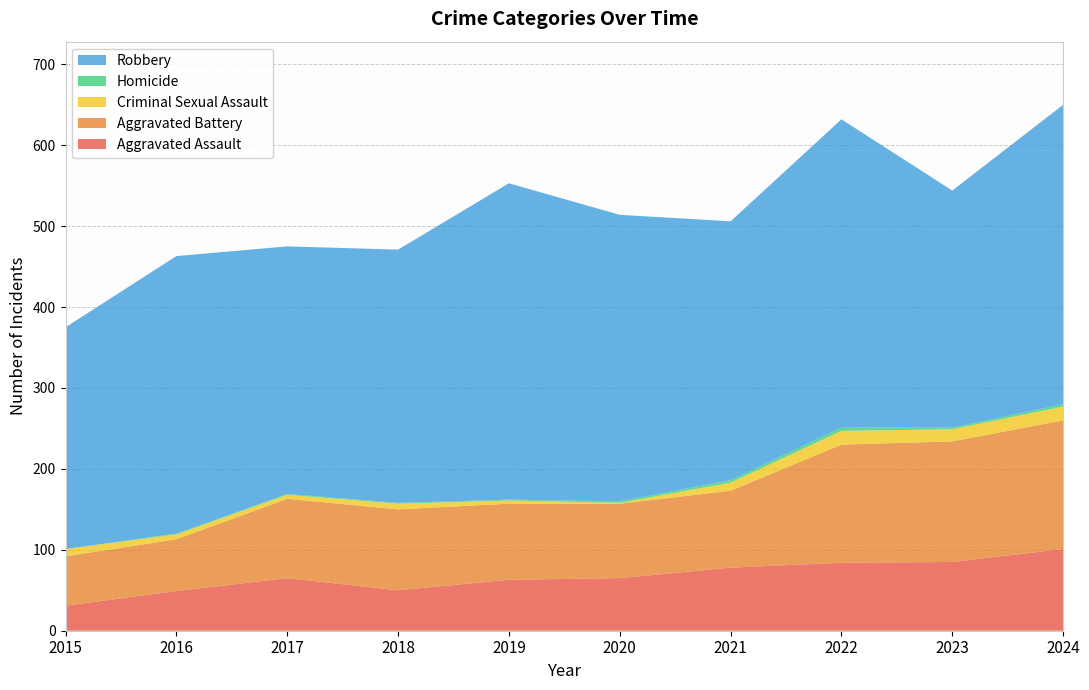

Reading left to right, extract all data points from this chart.

Aggravated Assault: 2015=31	2016=49	2017=65	2018=50	2019=63	2020=65	2021=78	2022=84	2023=85	2024=101
Aggravated Battery: 2015=61	2016=64	2017=98	2018=100	2019=94	2020=92	2021=95	2022=146	2023=149	2024=159
Criminal Sexual Assault: 2015=9	2016=6	2017=5	2018=7	2019=4	2020=1	2021=10	2022=17	2023=15	2024=17
Homicide: 2015=0	2016=1	2017=1	2018=1	2019=1	2020=2	2021=3	2022=4	2023=2	2024=3
Robbery: 2015=274	2016=343	2017=306	2018=313	2019=391	2020=354	2021=320	2022=381	2023=293	2024=370